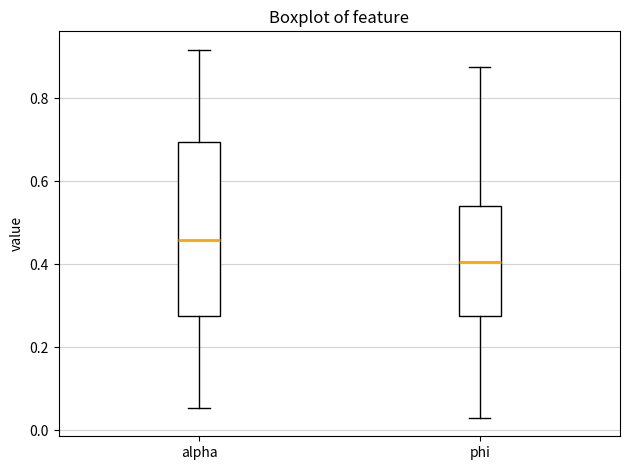

Which box has the highest median line?

alpha